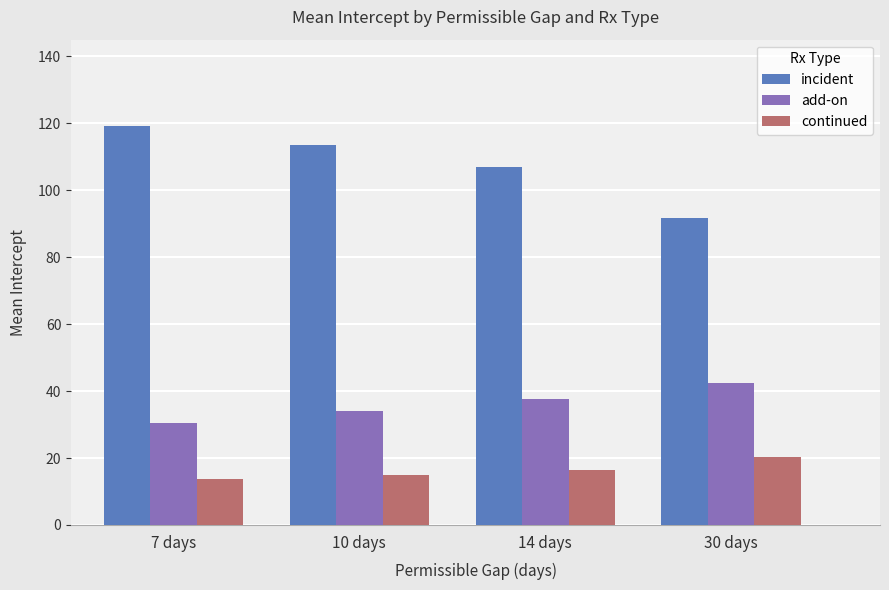

At how many categories does at least one series exceed 111?

2